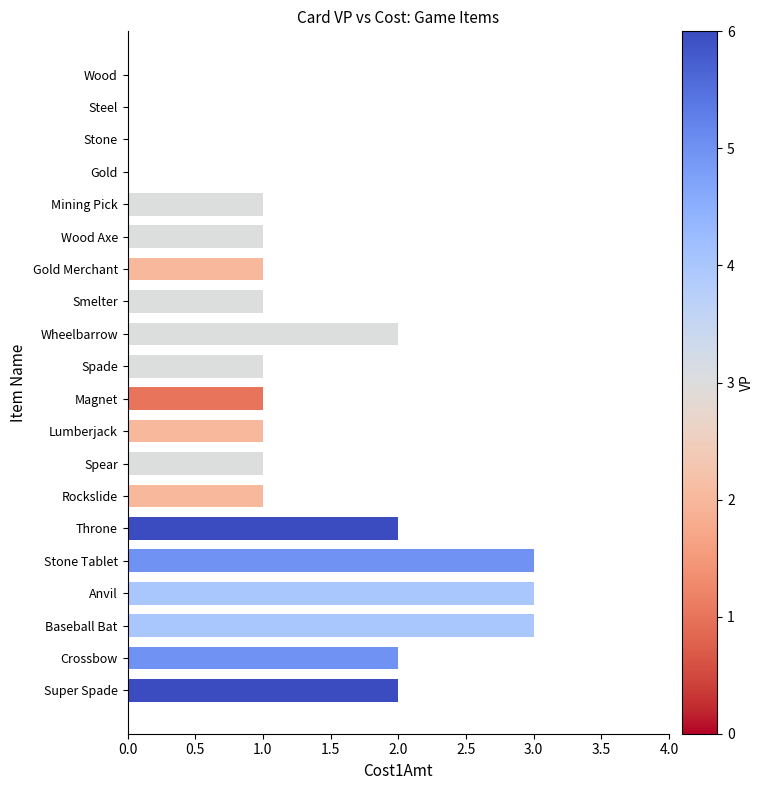

Read the value at Stone Tablet.

3